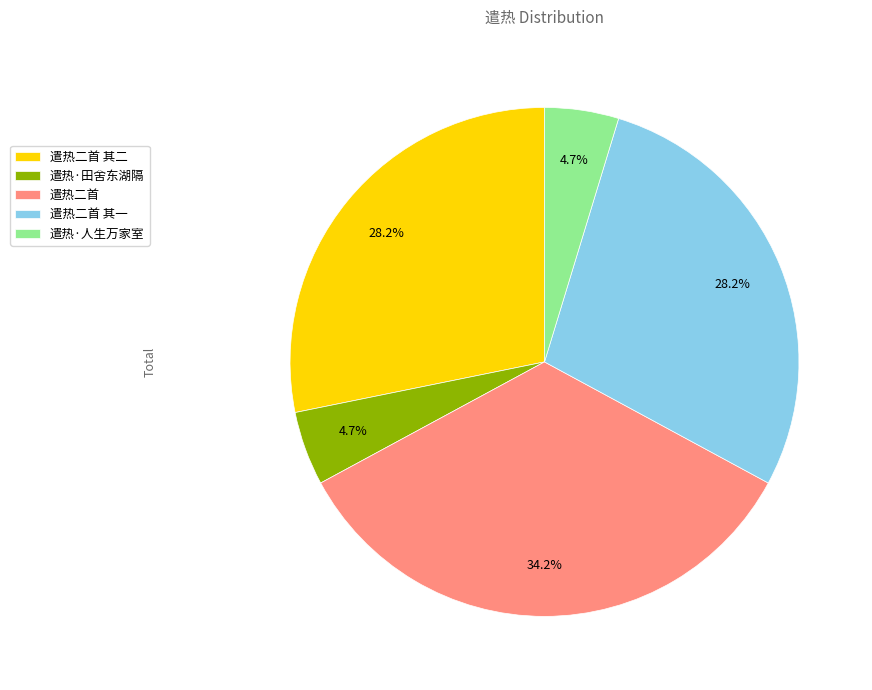

Which has a higher value, 遣热·人生万家室 or 遣热二首 其一?

遣热二首 其一